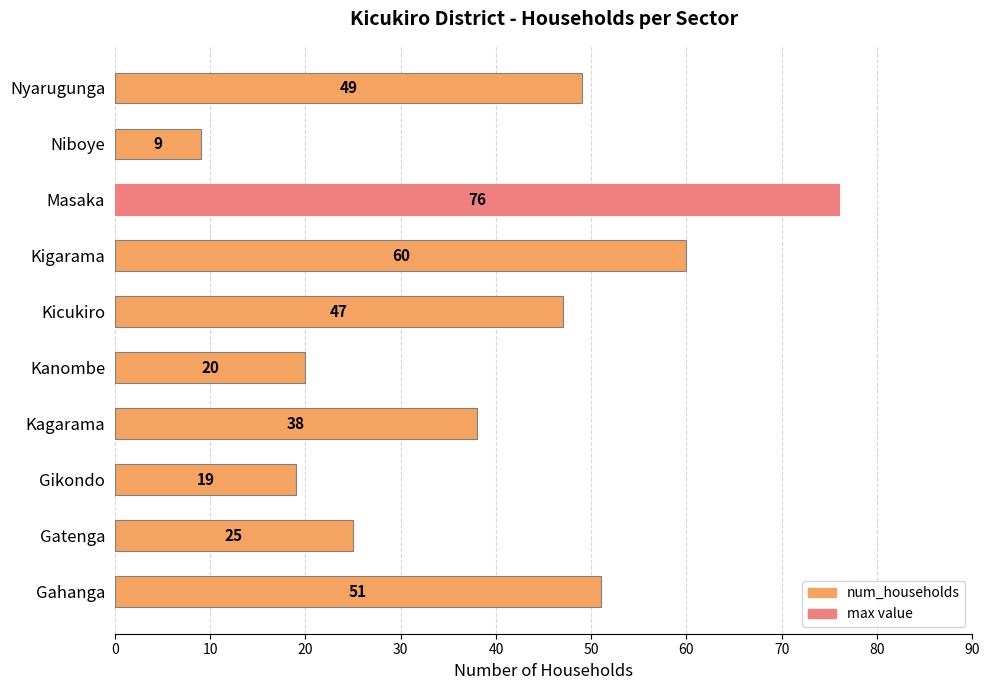

Reading bottom to top, list all the values displayed in this chart.

51	25	19	38	20	47	60	76	9	49